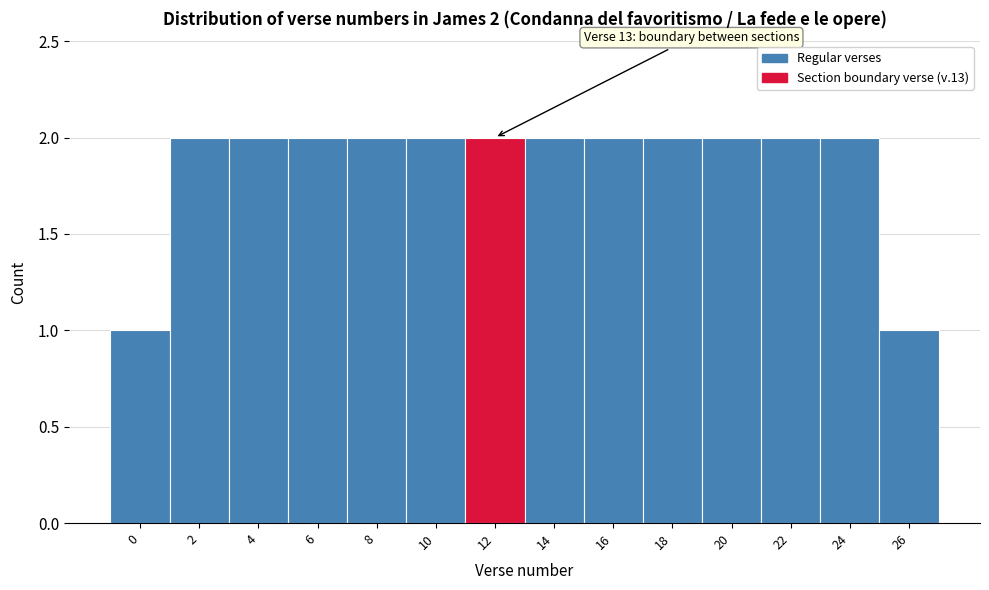

Reading left to right, what are all the values shown in this chart?

1	2	2	2	2	2	2	2	2	2	2	2	2	1